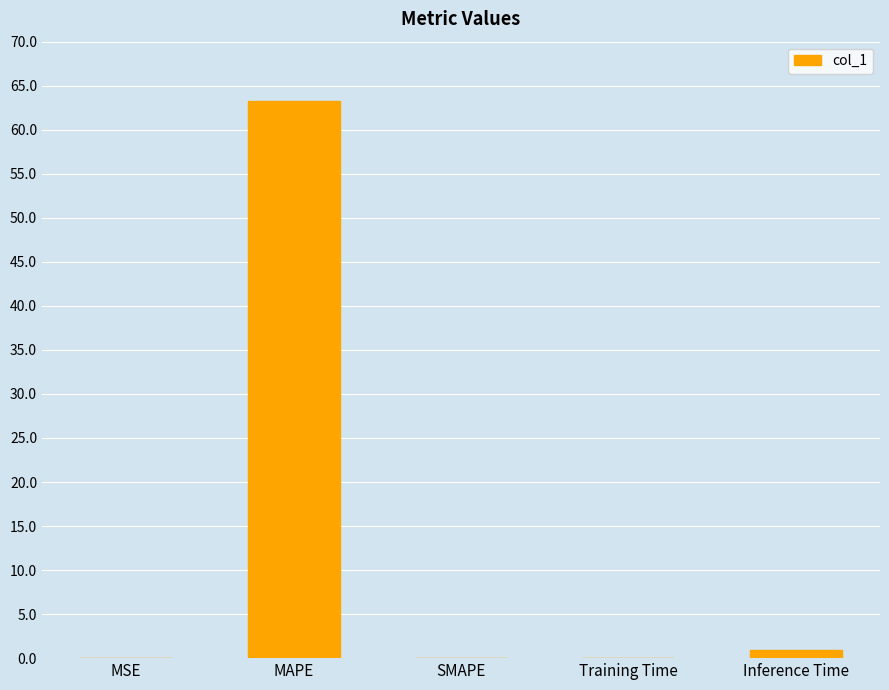

Between MAPE and Inference Time, which is larger?

MAPE